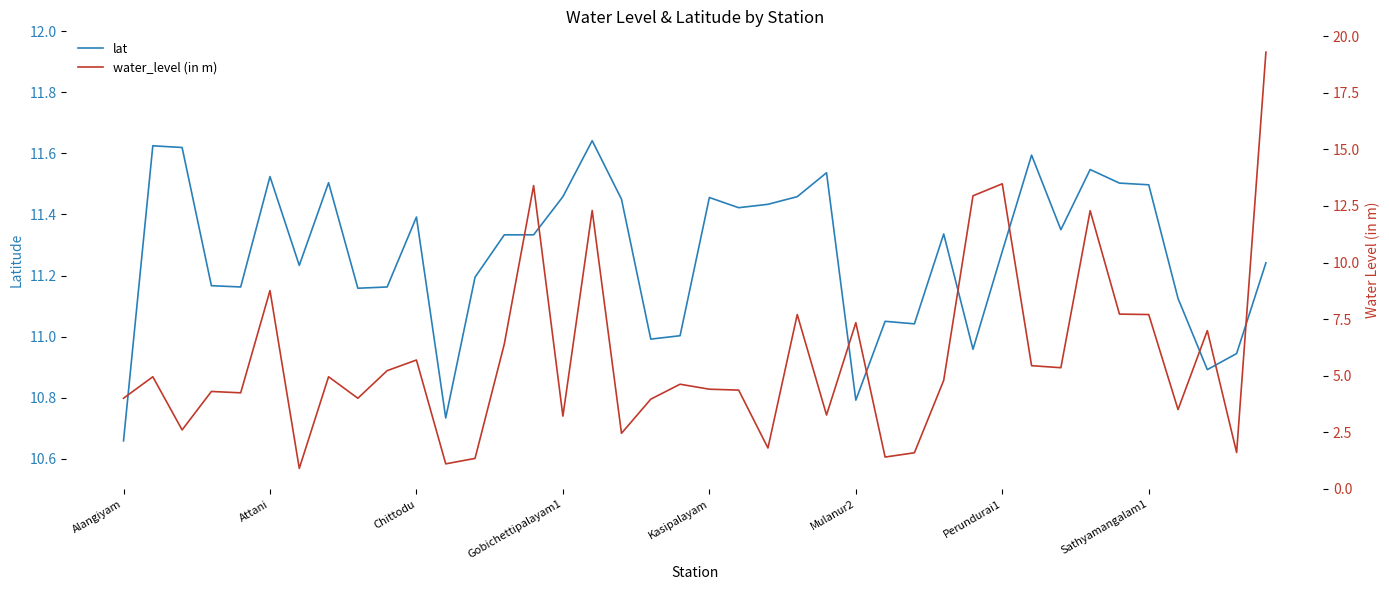

What is the highest value of the water_level (in m) series?

19.3